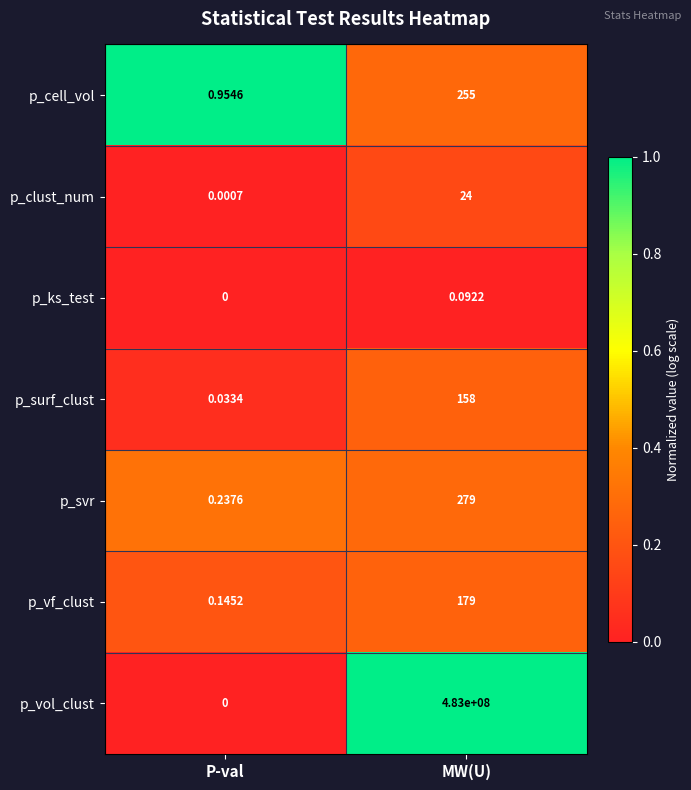

Rank the series by their maximum value, from highest to lowest.

p_vol_clust, p_svr, p_cell_vol, p_vf_clust, p_surf_clust, p_clust_num, p_ks_test